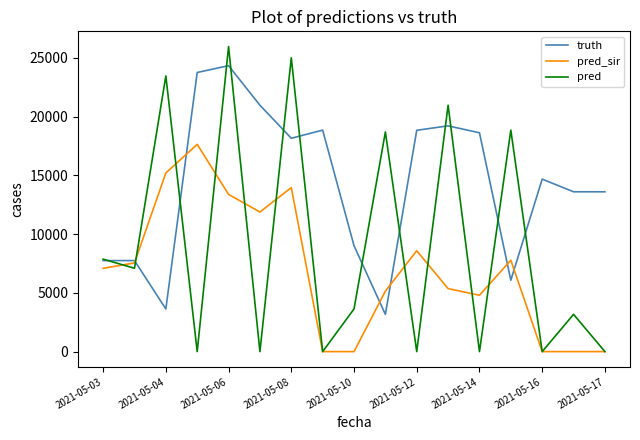

List the series in order of their overall mean, highest first.

truth, pred, pred_sir